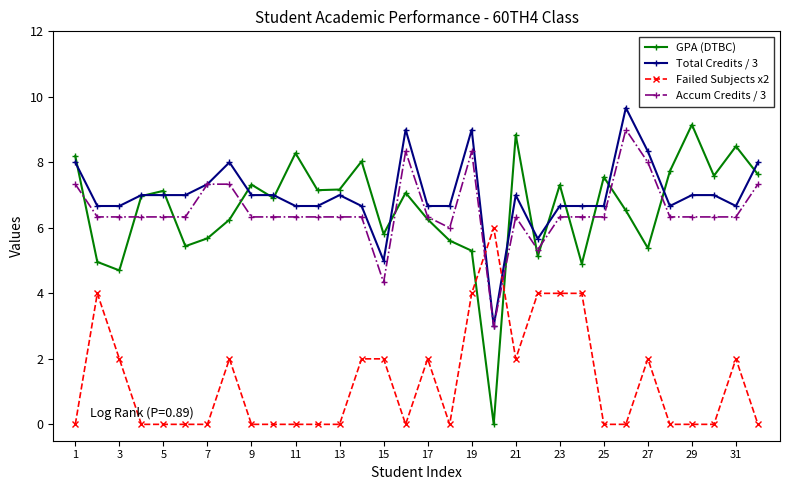

Which series has the largest range (max minus min)?

GPA (DTBC)